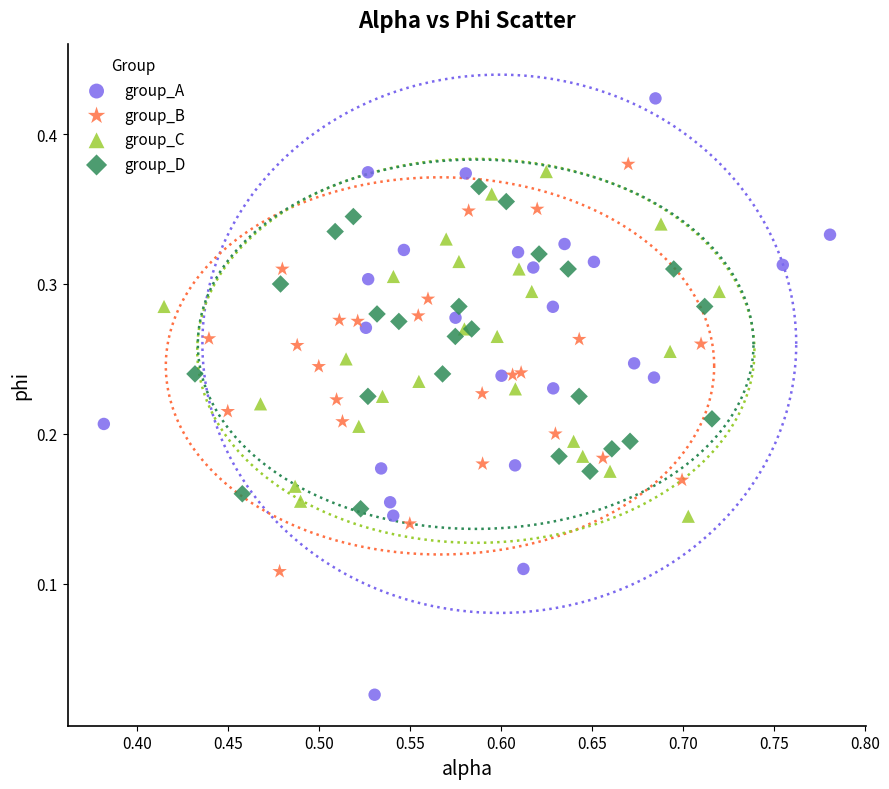

Which series reaches the maximum Y coordinate?

group_A